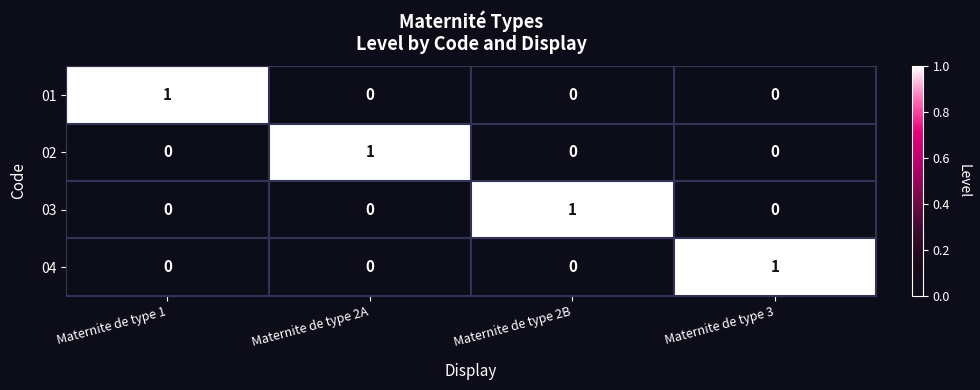

Reading left to right, what are all the values shown in this chart?

01: Maternite de type 1=1	Maternite de type 2A=0	Maternite de type 2B=0	Maternite de type 3=0
02: Maternite de type 1=0	Maternite de type 2A=1	Maternite de type 2B=0	Maternite de type 3=0
03: Maternite de type 1=0	Maternite de type 2A=0	Maternite de type 2B=1	Maternite de type 3=0
04: Maternite de type 1=0	Maternite de type 2A=0	Maternite de type 2B=0	Maternite de type 3=1